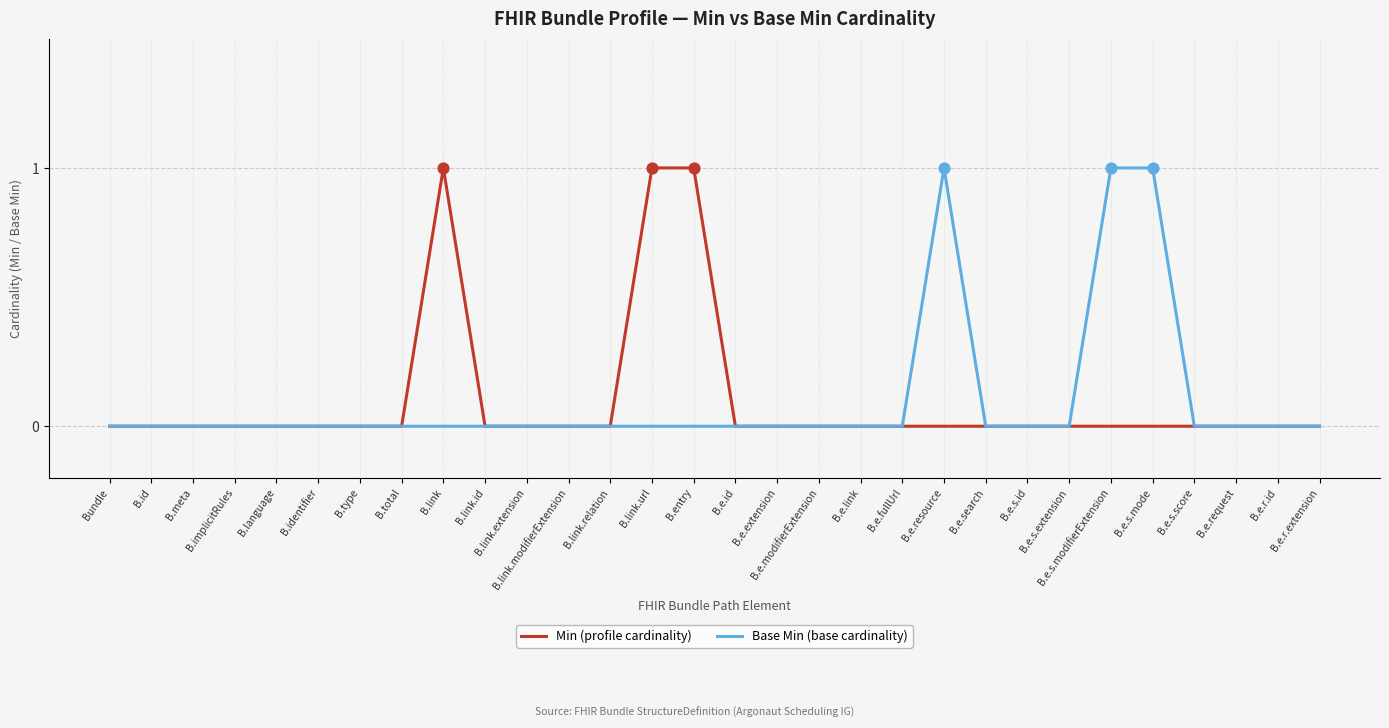

The value of Min (profile cardinality) at B.language is 1. True or false?

False